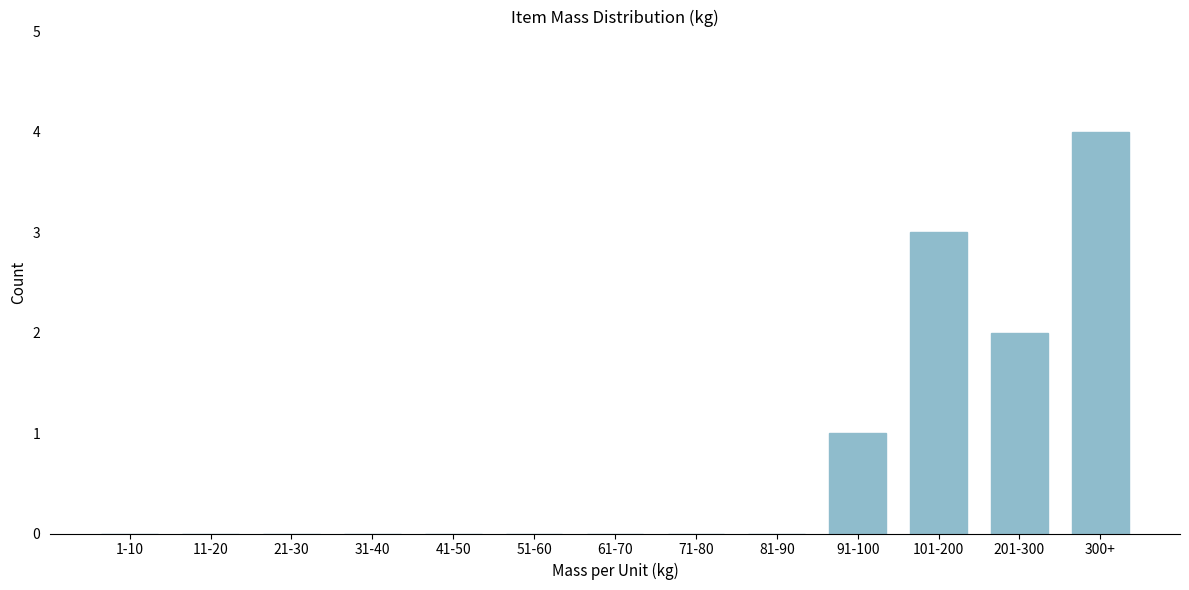

Reading right to left, extract all data points from this chart.

300+=4	201-300=2	101-200=3	91-100=1	81-90=0	71-80=0	61-70=0	51-60=0	41-50=0	31-40=0	21-30=0	11-20=0	1-10=0